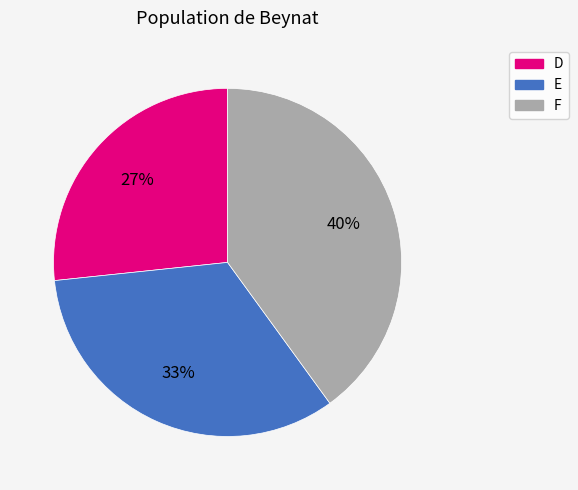

To the nearest percent, what is the difference between the E and F slice percentages?

7%